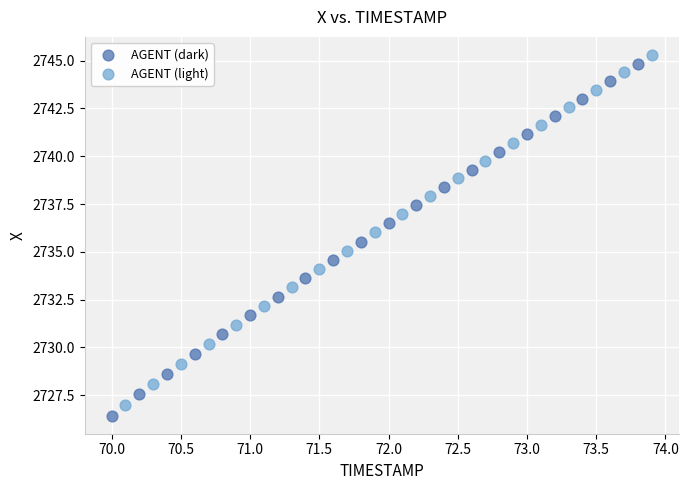

Which series has the widest spread of Y values?

AGENT (dark)